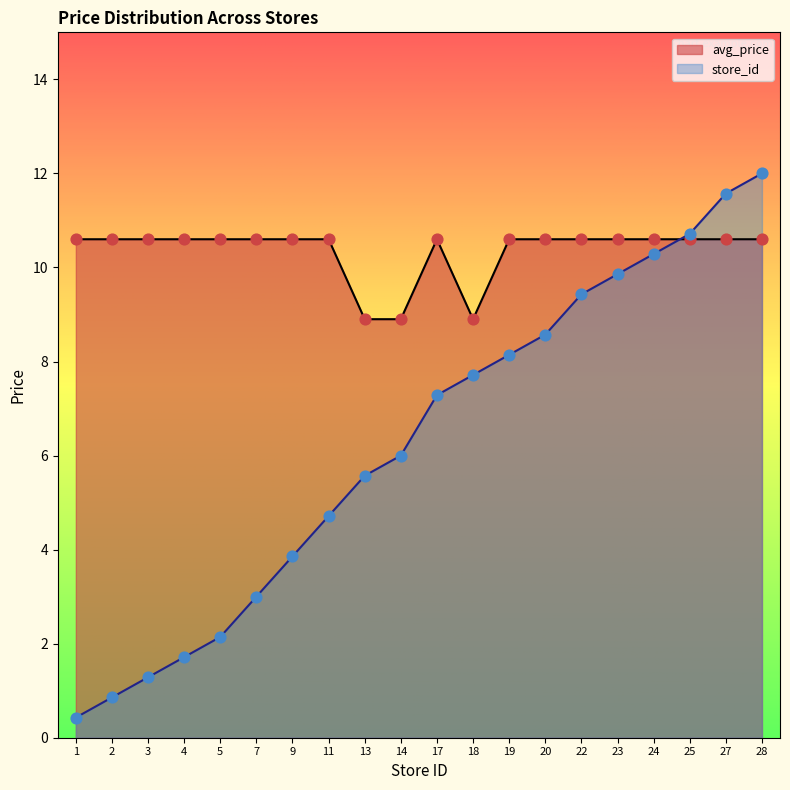

Is the value of store_id at 22 greater than the value of avg_price at 18?

Yes